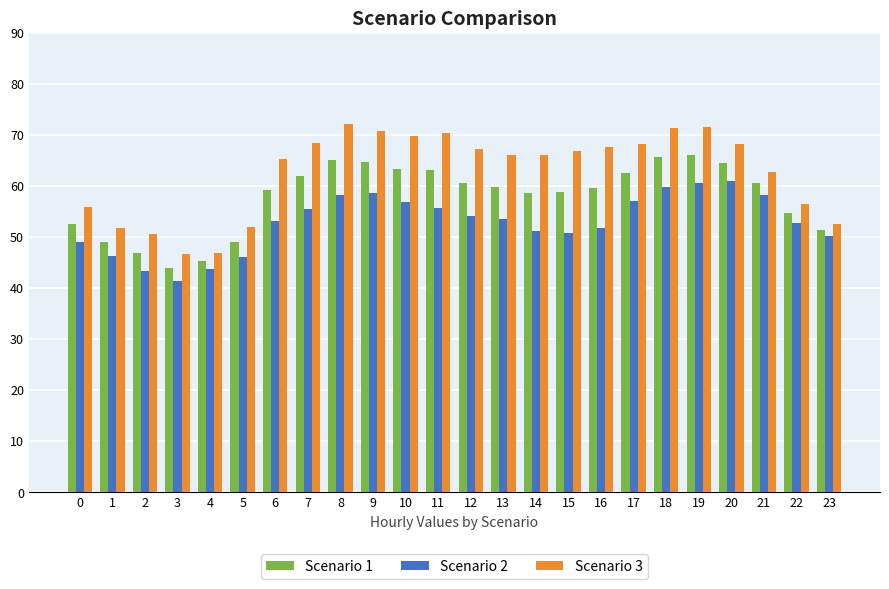

Which label corresponds to the smallest value in the chart?

3